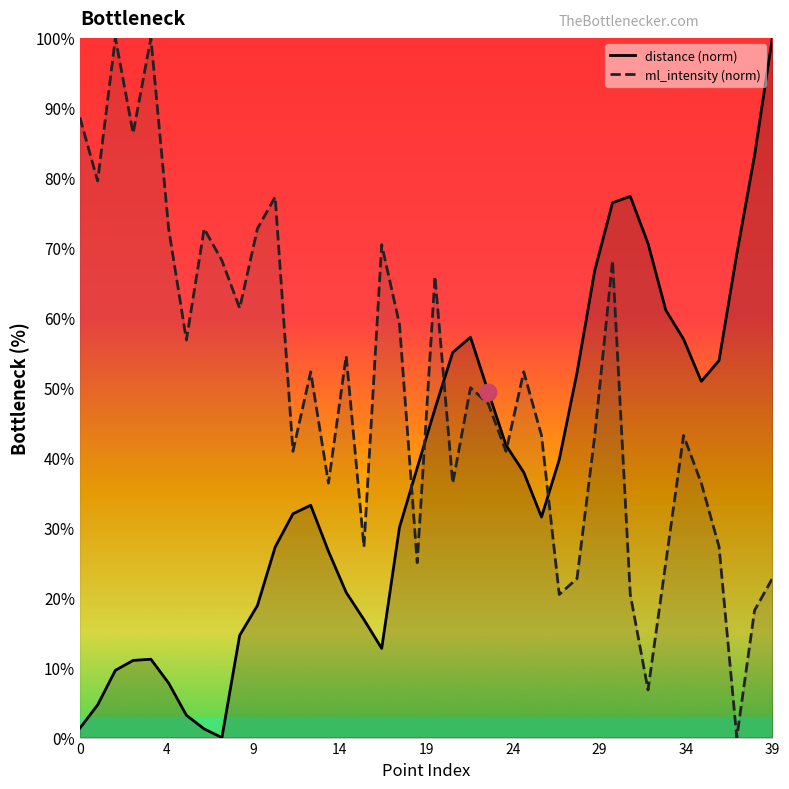

At how many categories does at least one series exceed 31?

39